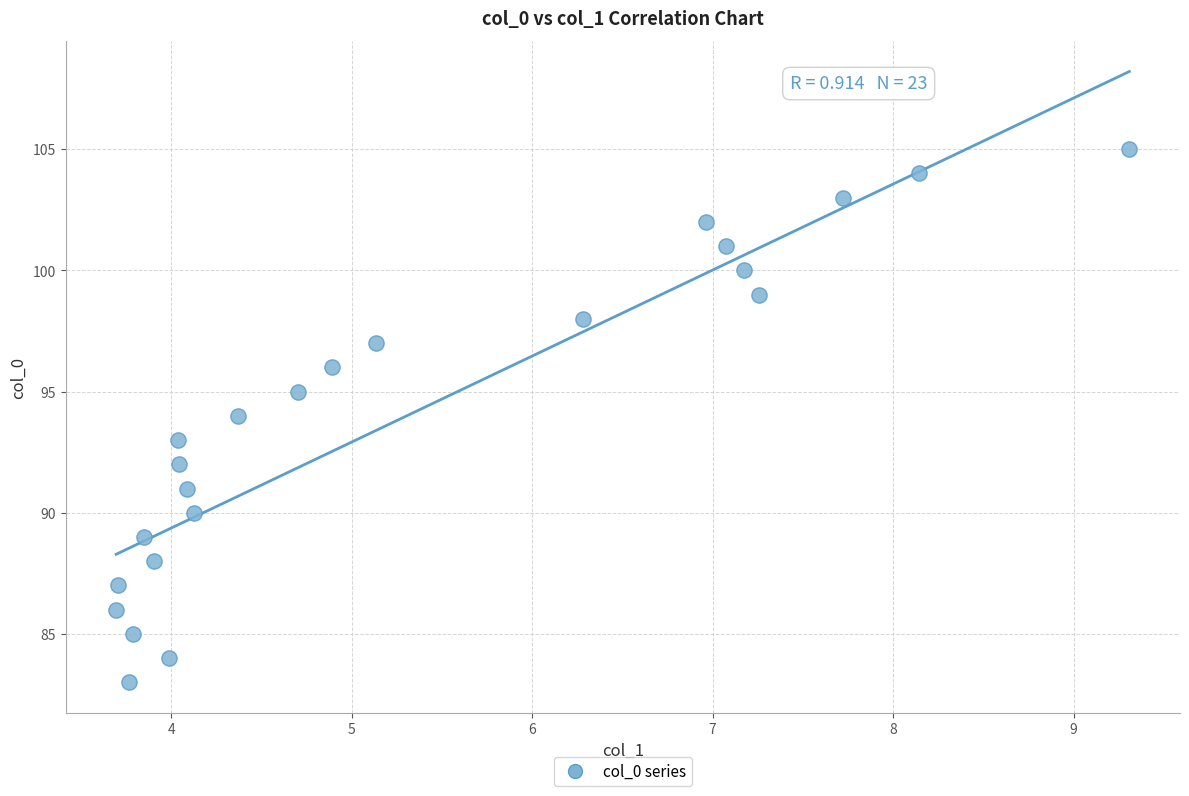

What is the range of Y values (max minus min)?

22